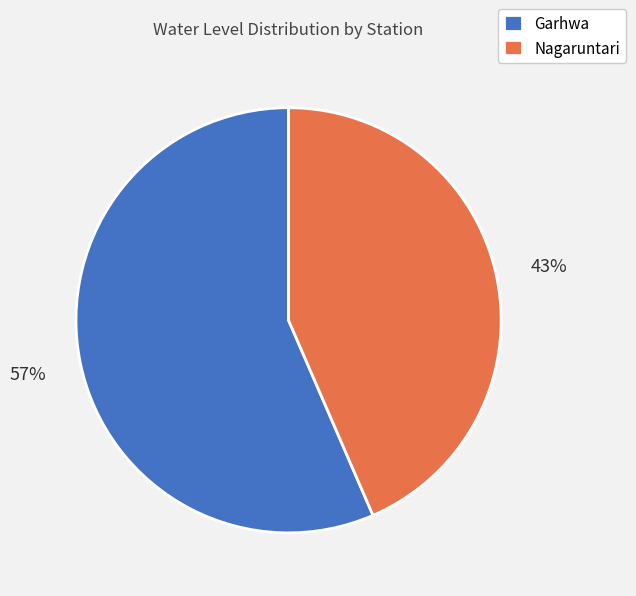

Count the number of slices in the pie.

2